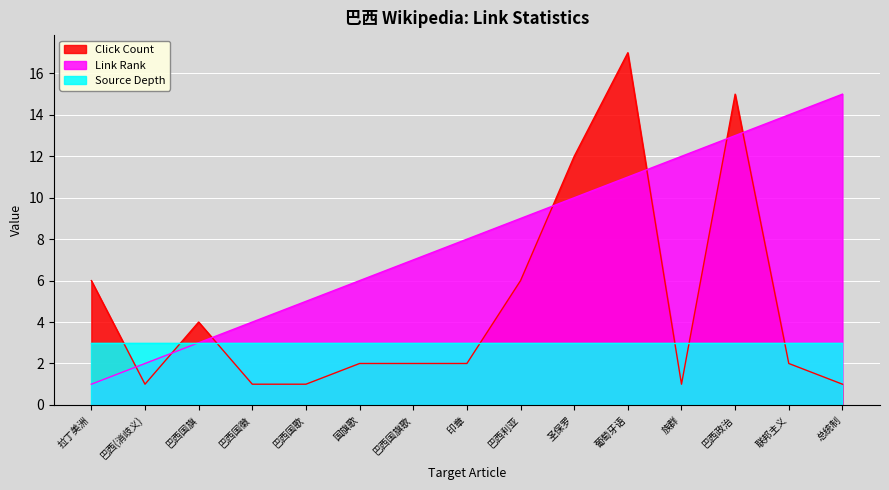

Does the chart display data point markers on the line(s)?

No